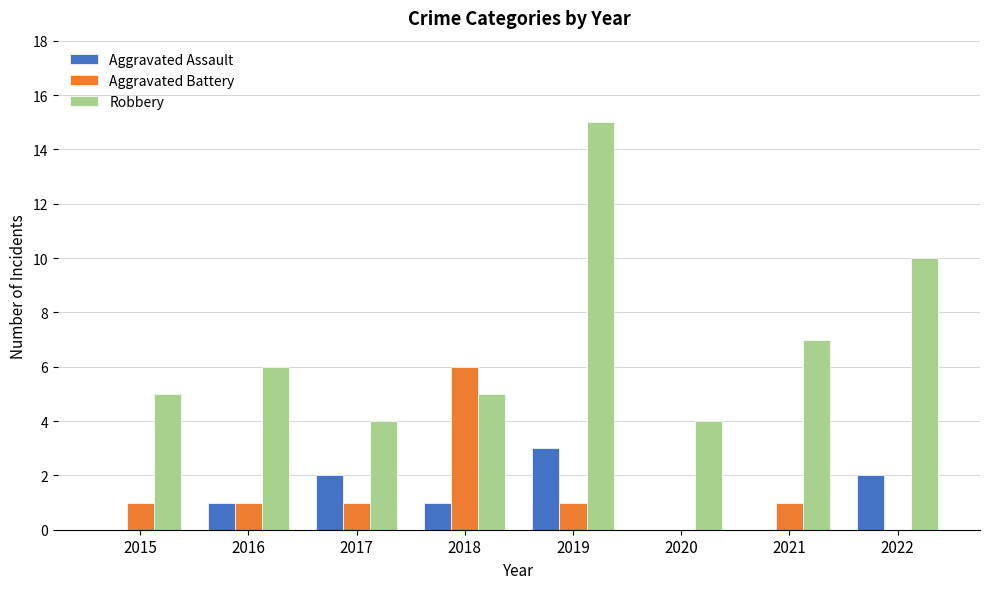

How many categories are shown in the chart?

8